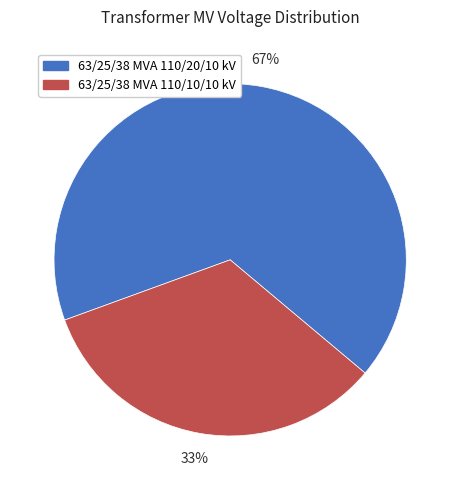

To the nearest percent, what percentage of the pie is 63/25/38 MVA 110/10/10 kV?

33%